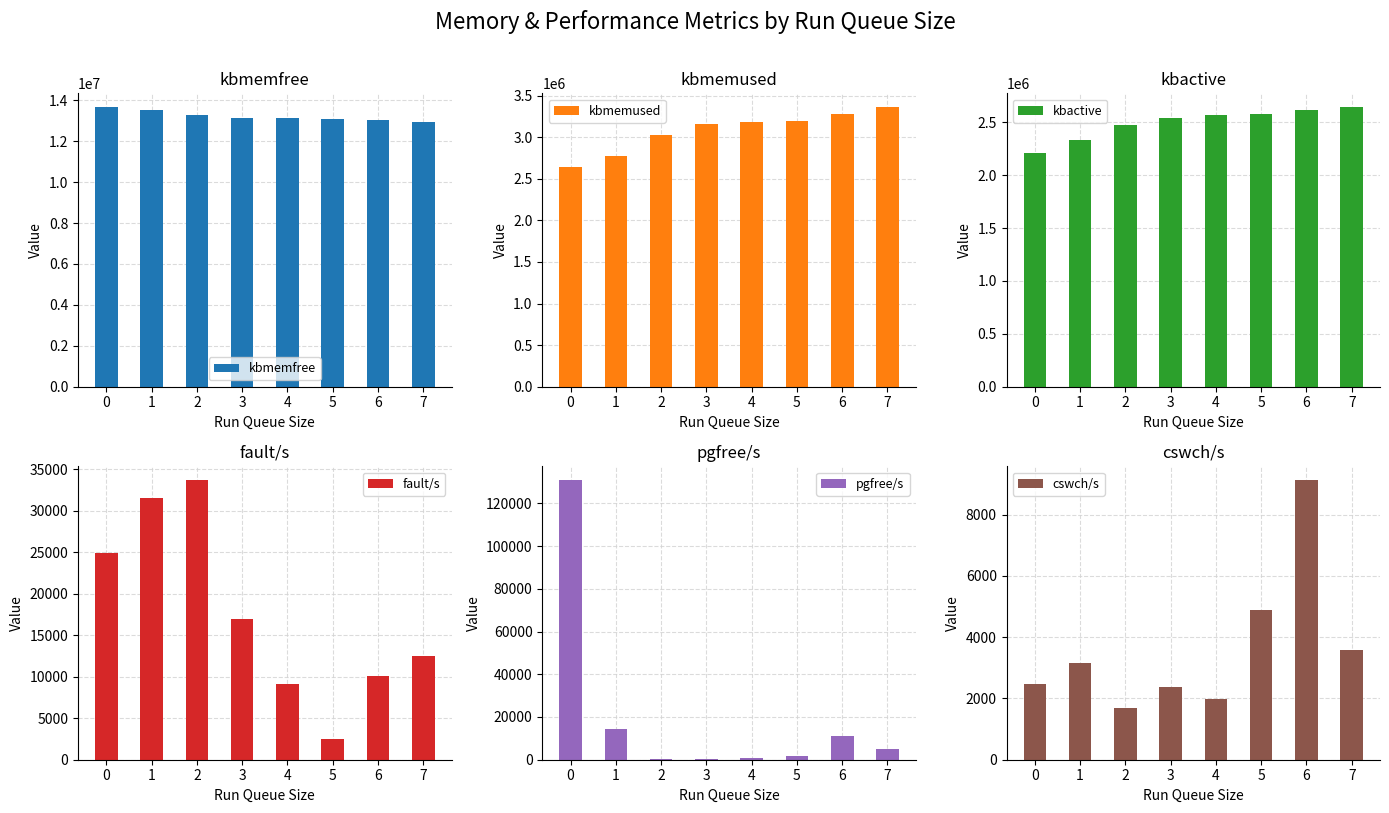

Rank the series by their maximum value, from lowest to highest.

cswch/s, fault/s, pgfree/s, kbactive, kbmemused, kbmemfree